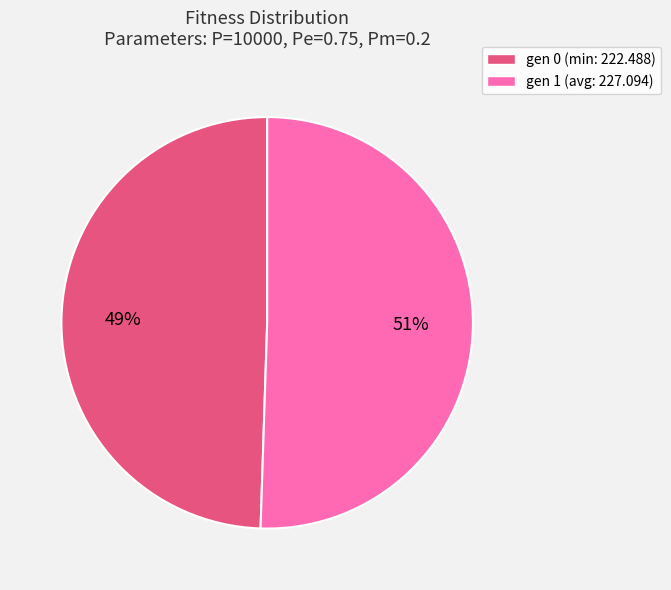

To the nearest percent, what is the average slice percentage?

50%